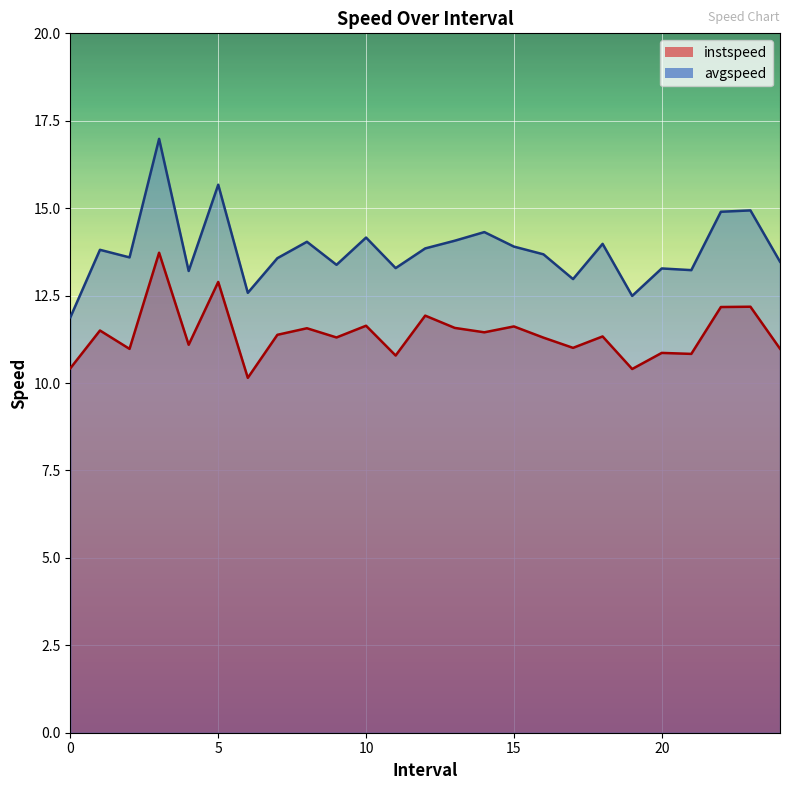

Which series has the largest range (max minus min)?

avgspeed